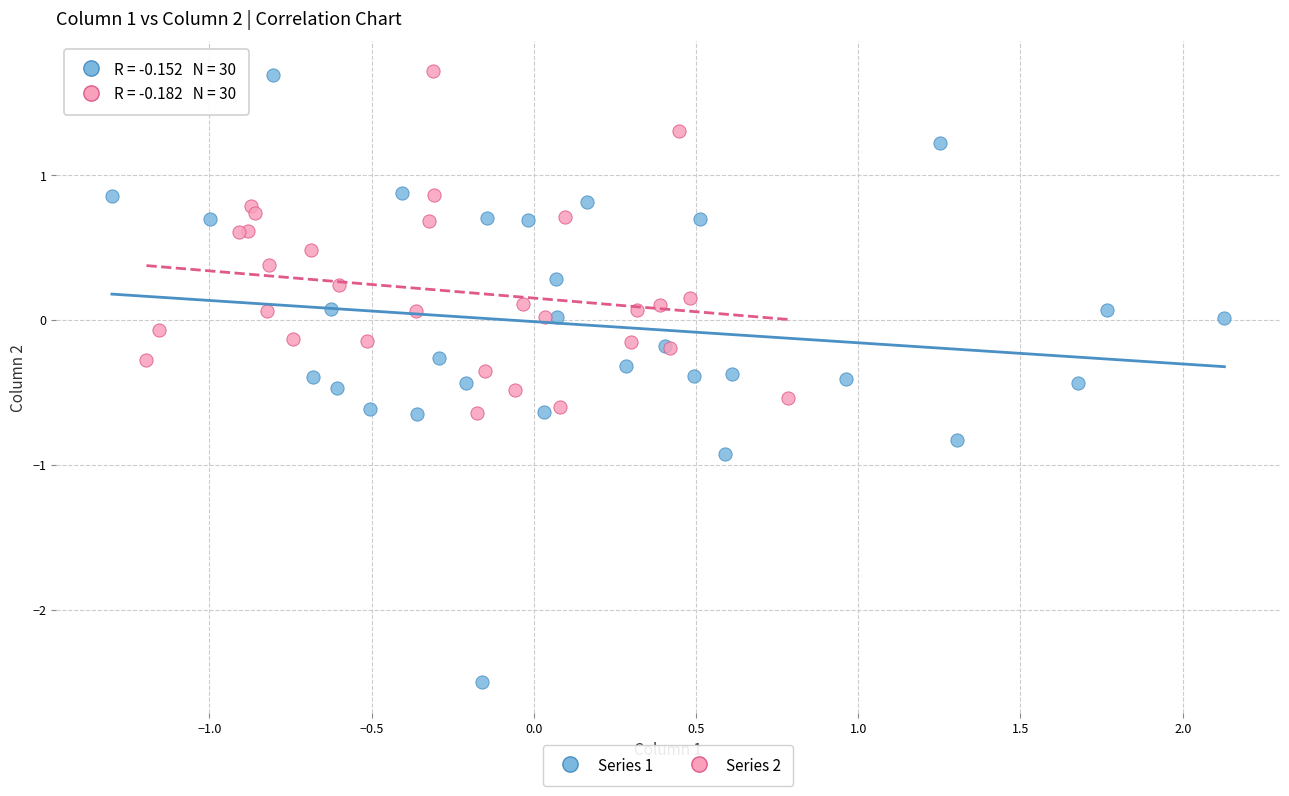

Which series has the largest Y range (max minus min)?

Series 1